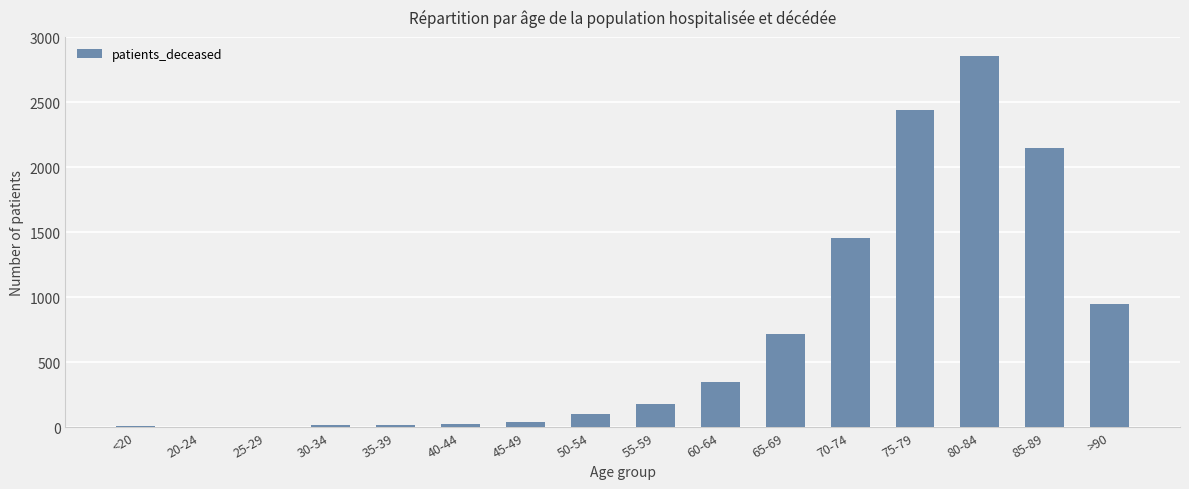

What is the difference between the values at <20 and 50-54?

93